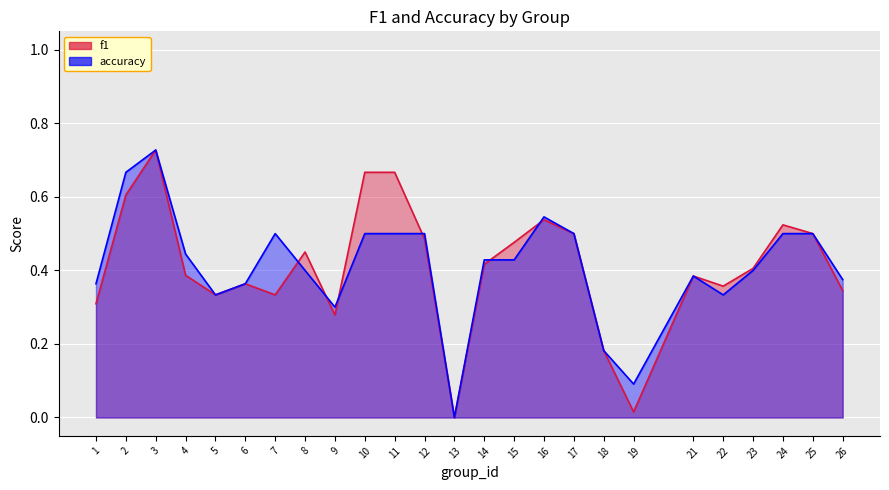

List the labels in order of f1 value, largest first.

3, 10, 11, 2, 16, 24, 17, 25, 12, 15, 8, 14, 23, 4, 21, 6, 22, 26, 5, 7, 1, 9, 18, 19, 13